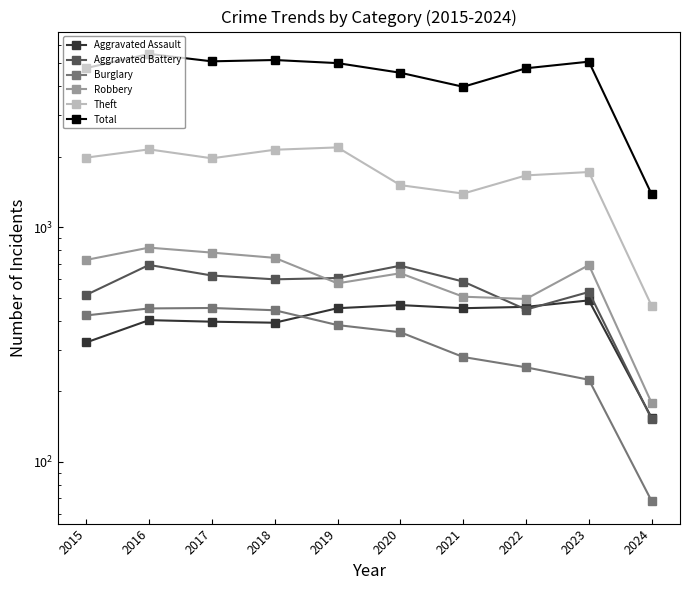

What is the difference between the highest and lowest values at 2020?

4199